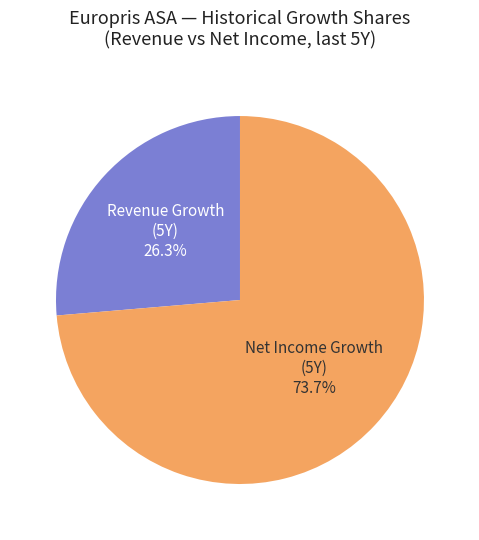

Rank the categories by value from lowest to highest.

Revenue Growth (5Y), Net Income Growth (5Y)